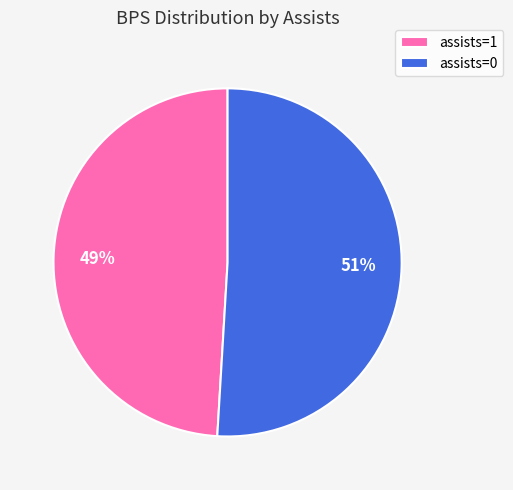

What is the majority slice?

assists=0